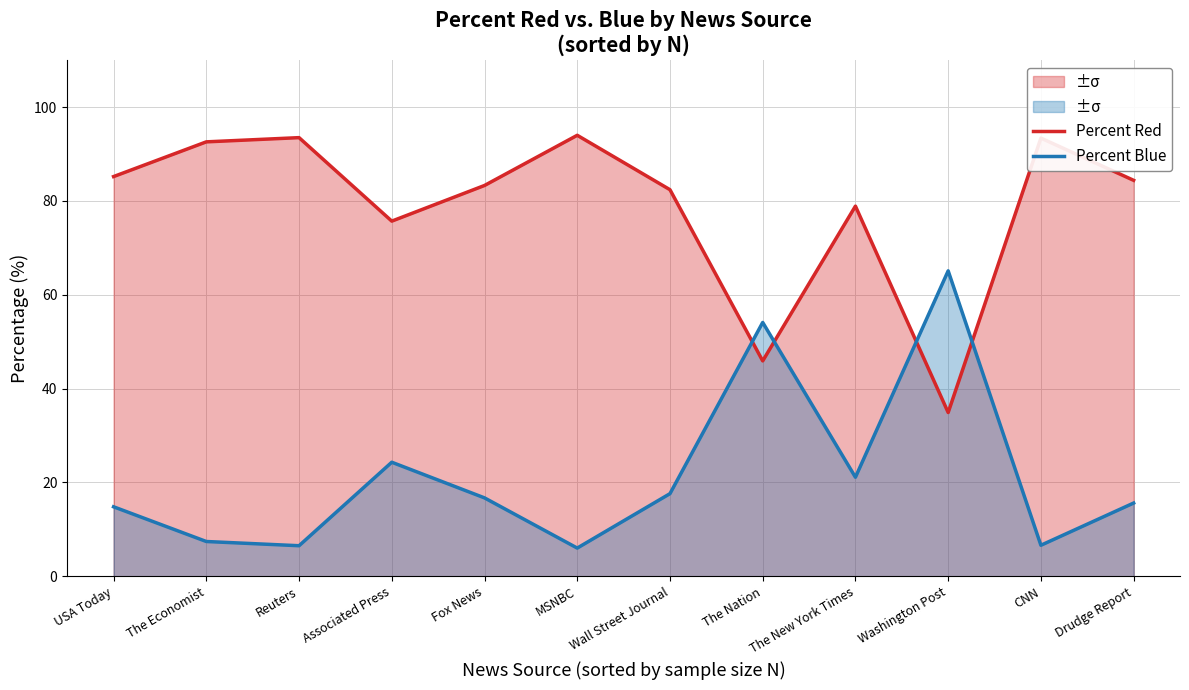

What position from the left is MSNBC?

6